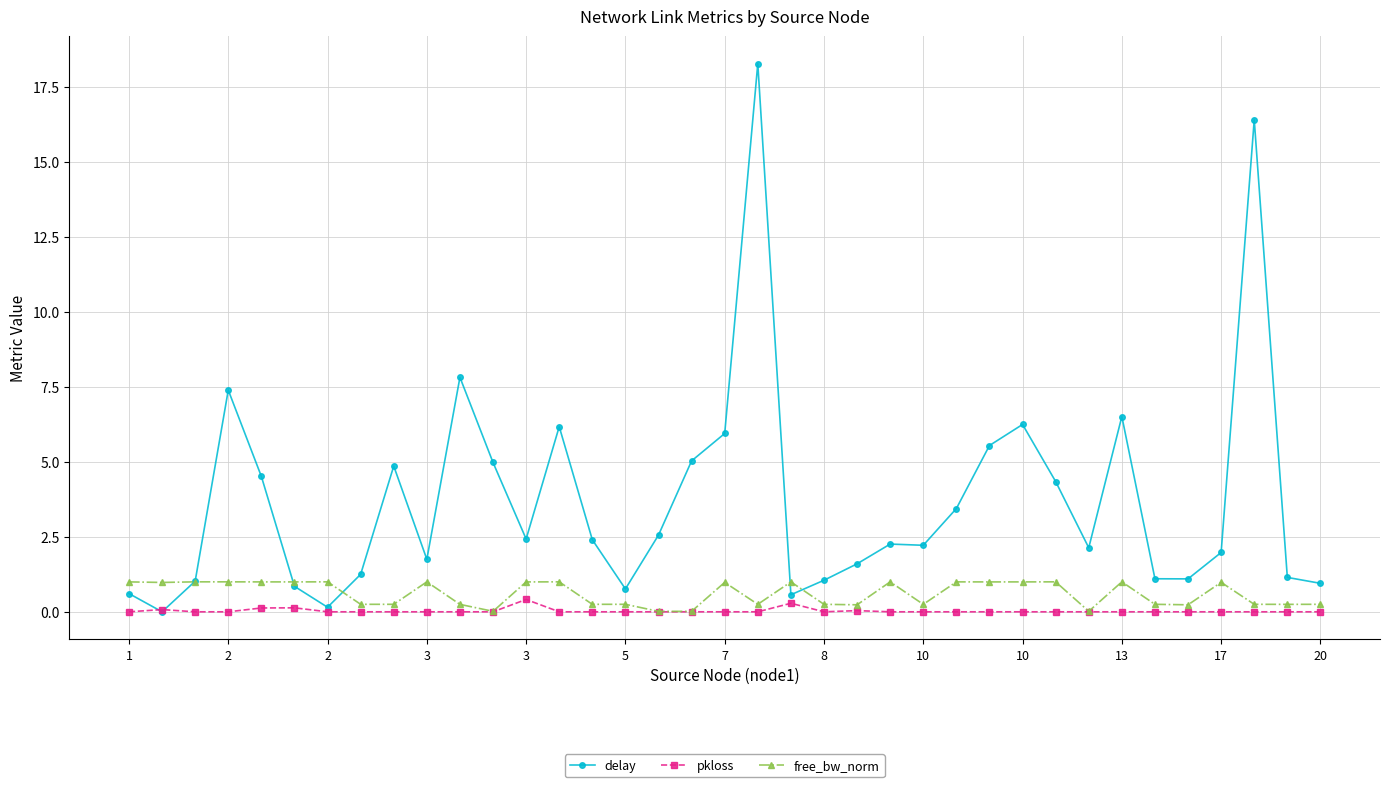

What is the greatest value displayed?

18.3